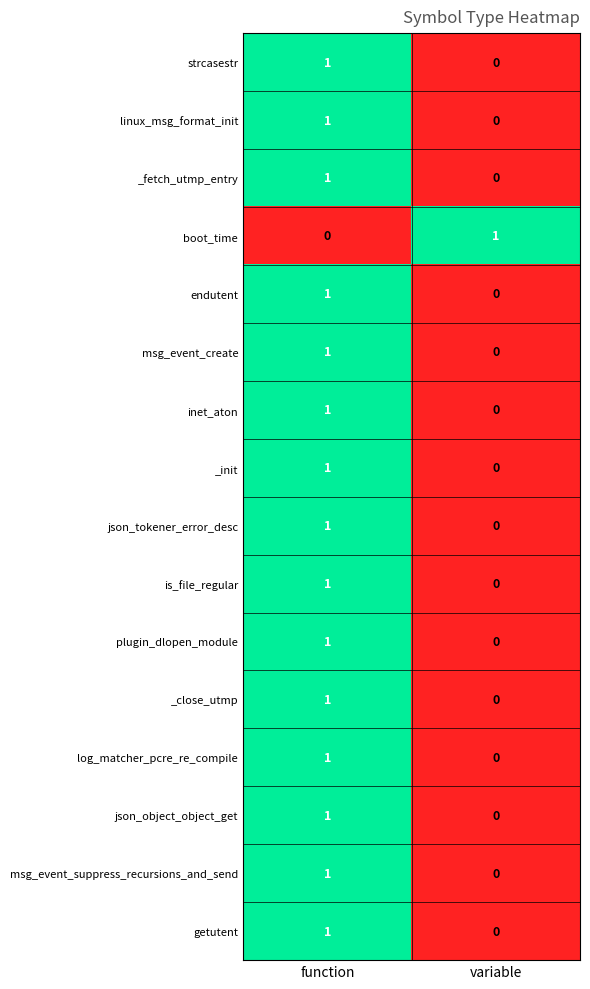

At which label is log_matcher_pcre_re_compile closest to 0?

variable